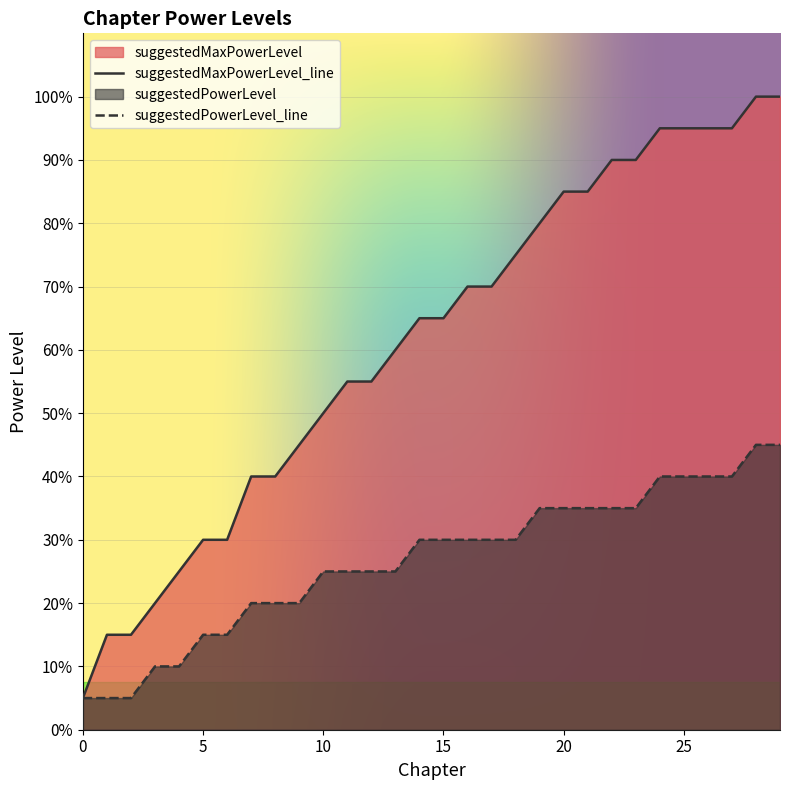

Does the chart display data point markers on the line(s)?

No